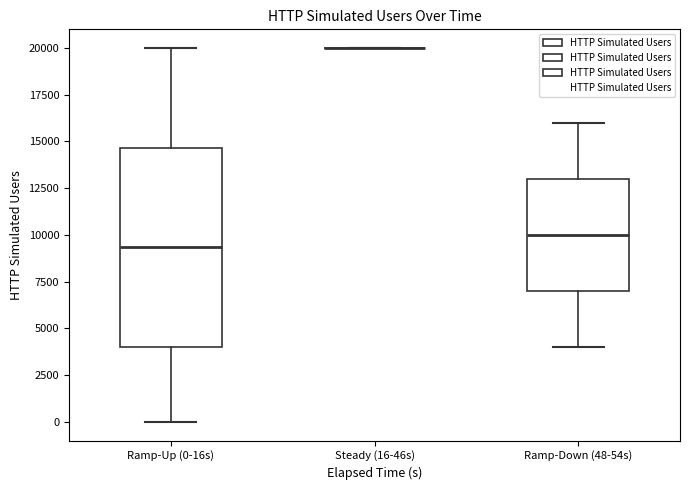

Comparing the boxes themselves (not the whiskers), which one is the tallest?

Ramp-Up (0-16s)